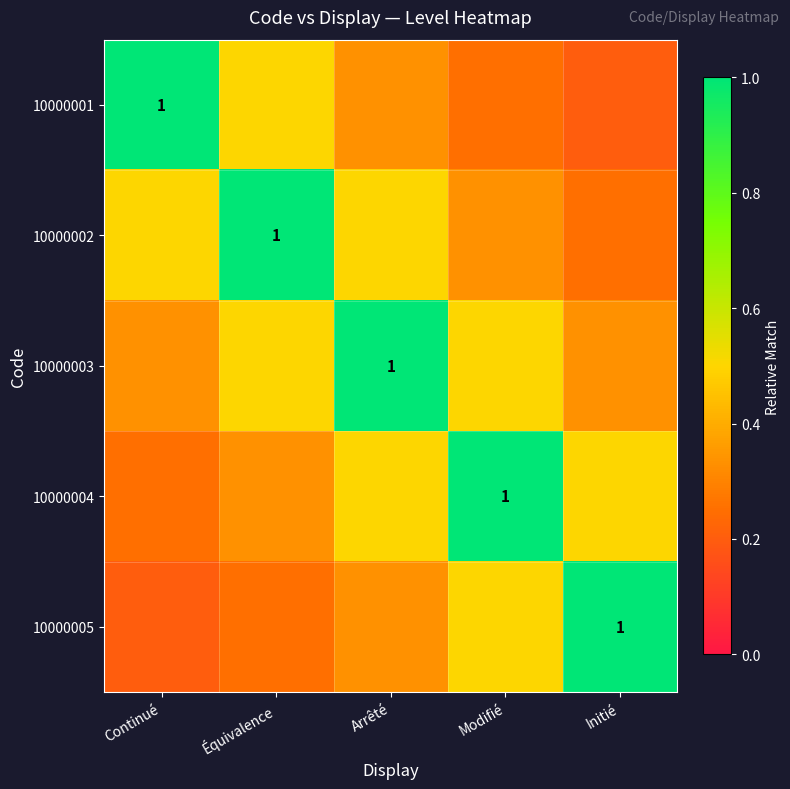

What is the total value across all series at Continué?

2.3